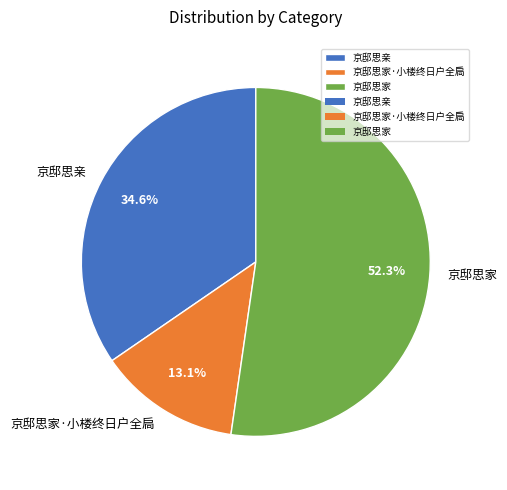

Is there a majority slice in this chart?

Yes